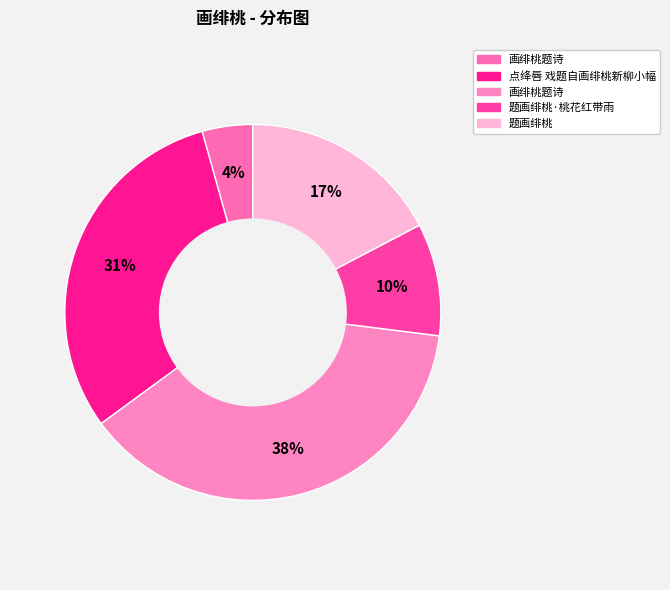

Rank the categories by value from lowest to highest.

画绯桃题诗, 题画绯桃·桃花红带雨, 题画绯桃, 点绛唇 戏题自画绯桃新柳小幅, 画绯桃题诗